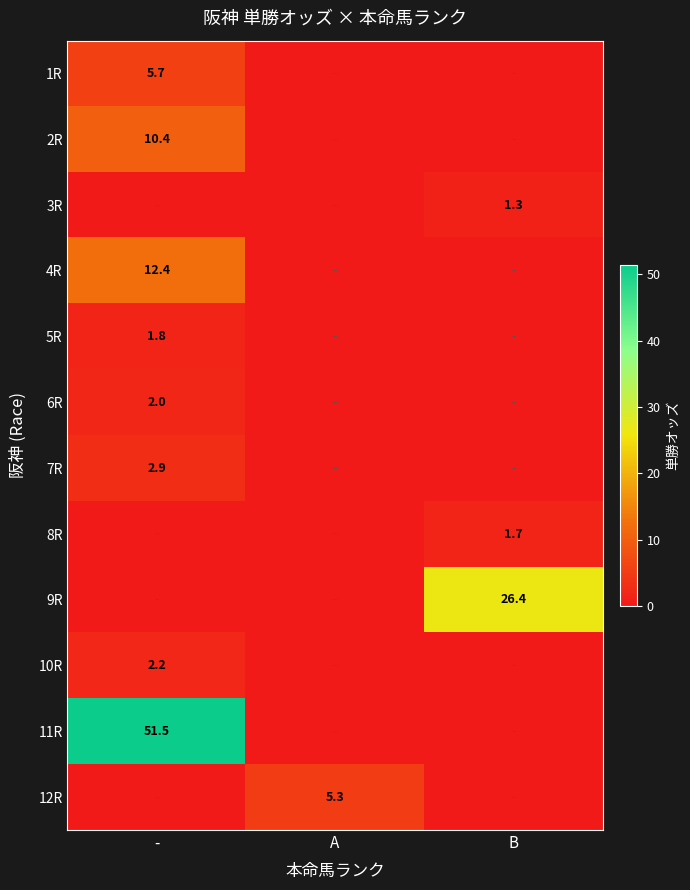

True or false: 5R has a value of 1.8 at -.

True